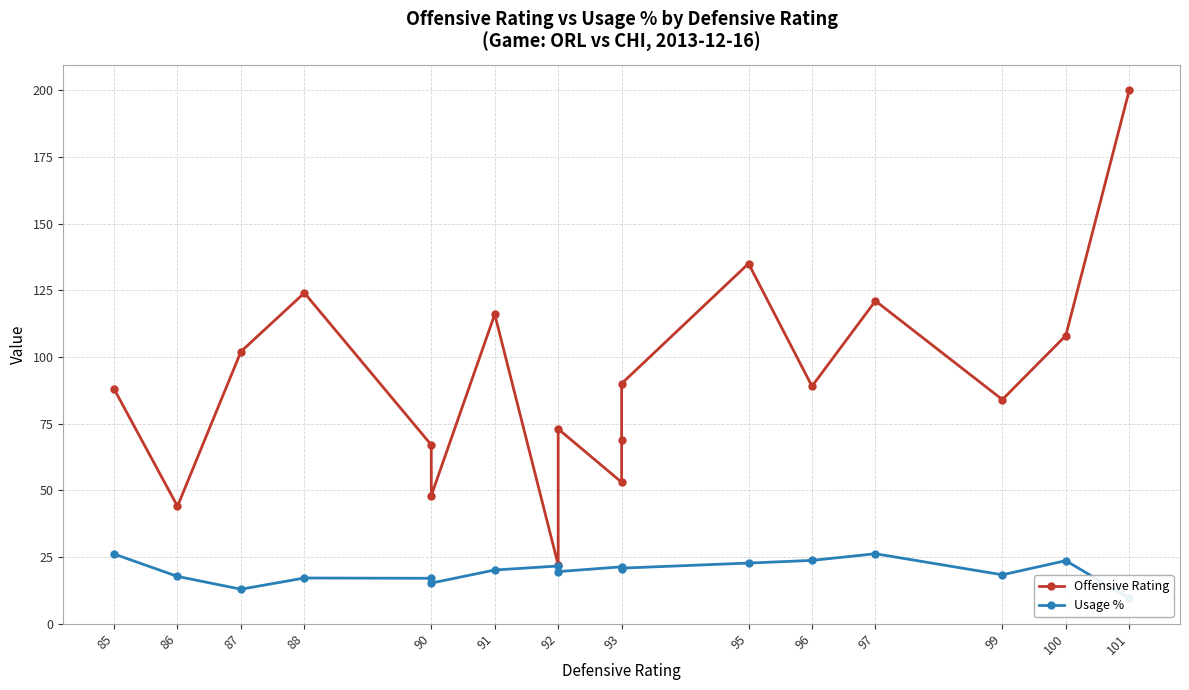

Does the chart display data point markers on the line(s)?

Yes